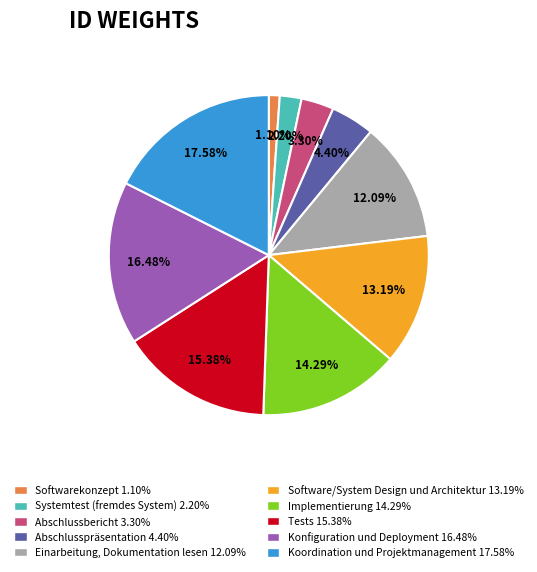

Is there a majority slice in this chart?

No